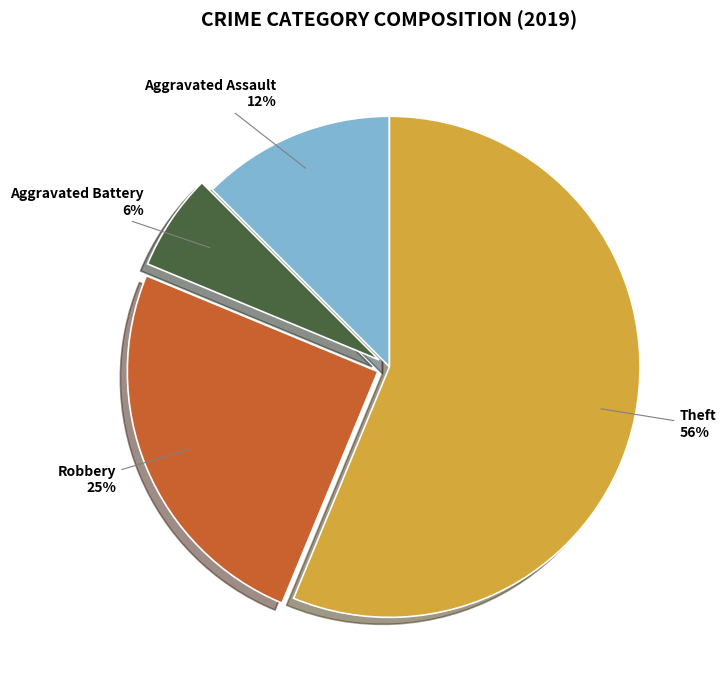

To the nearest percent, what is the average slice percentage?

25%